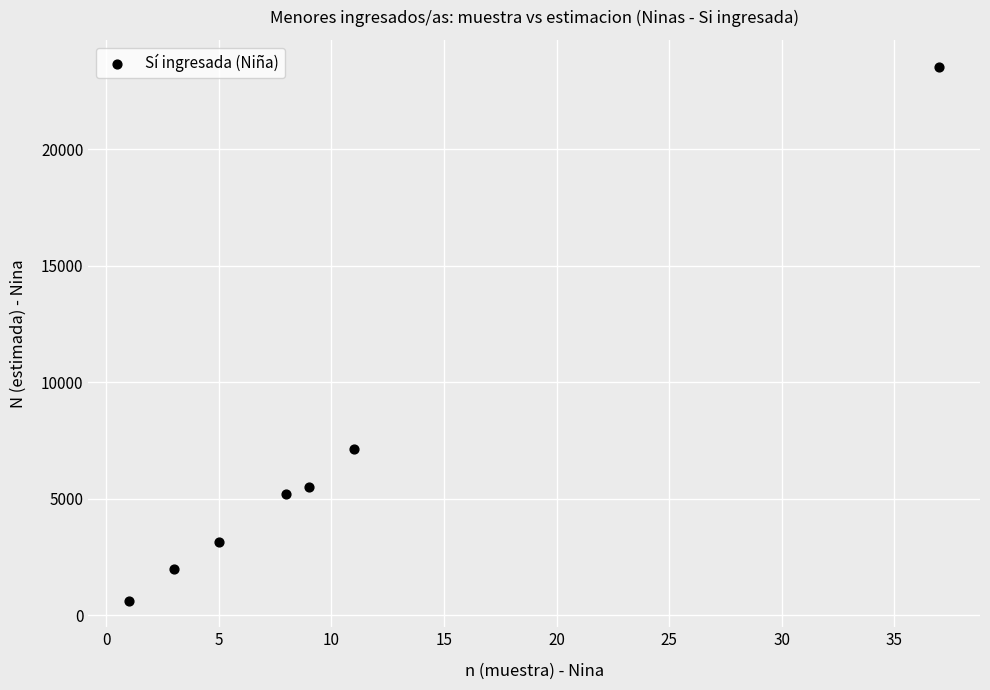

What Y value in the scatter plot is closest to 12093?

7134